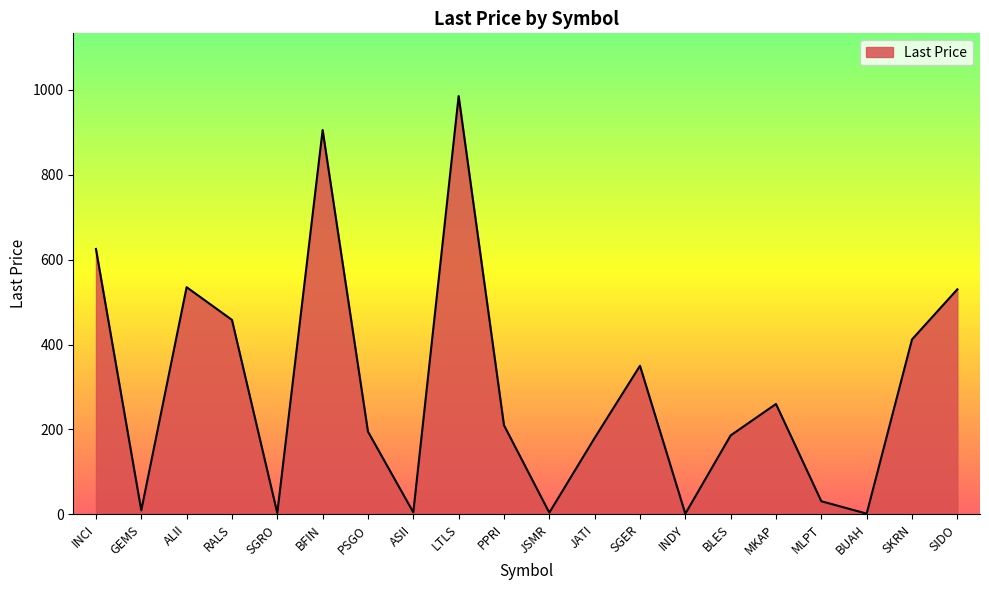

What is the approximate value at GEMS?

9.4